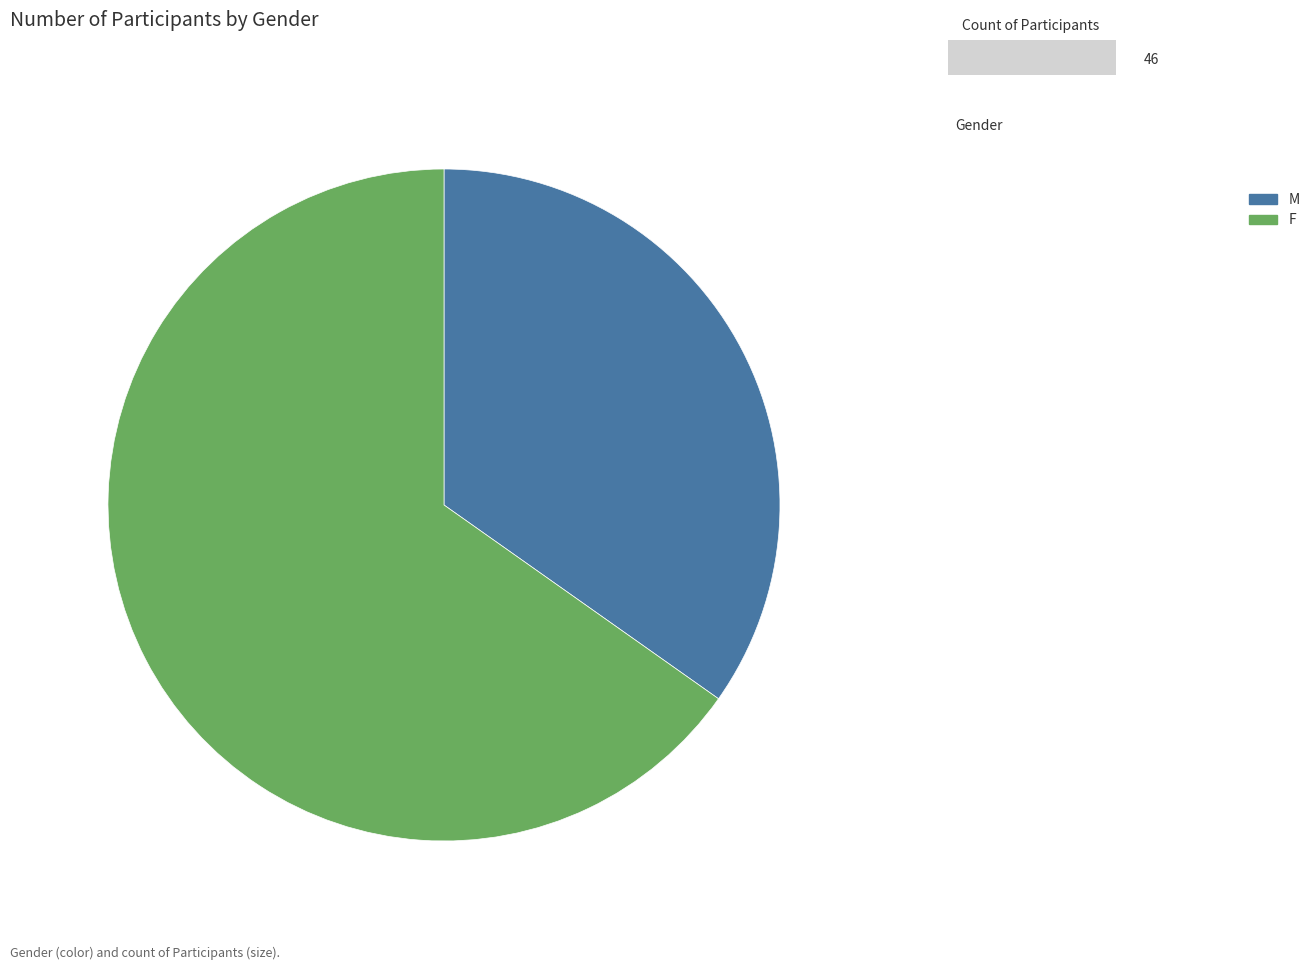

Count the number of slices in the pie.

2